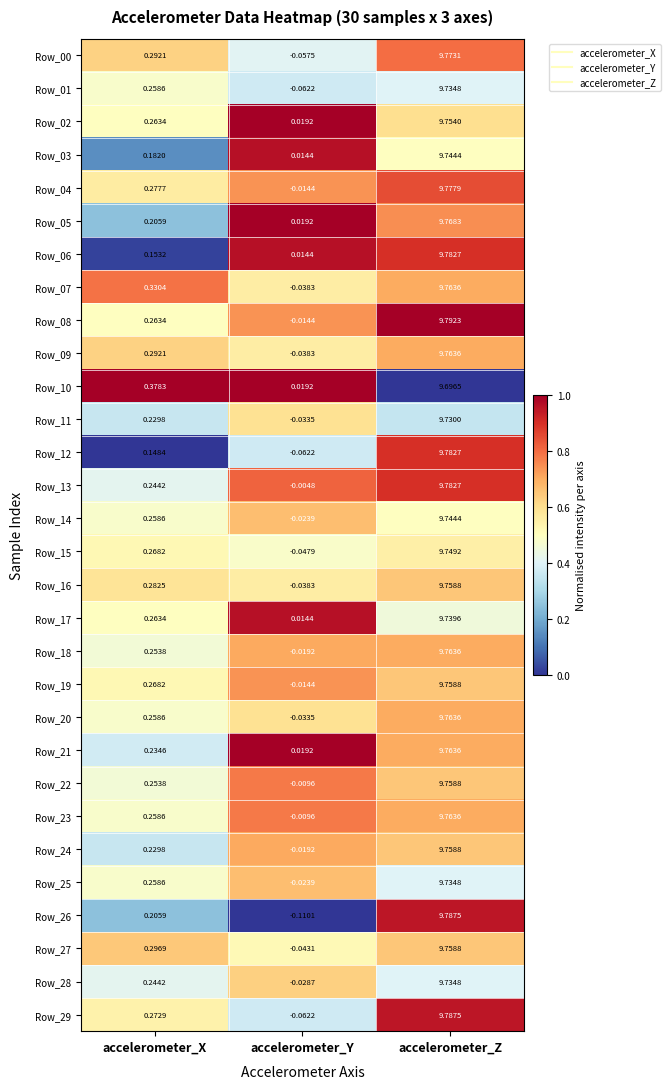

Which category has the lowest value across all series?

accelerometer_Y